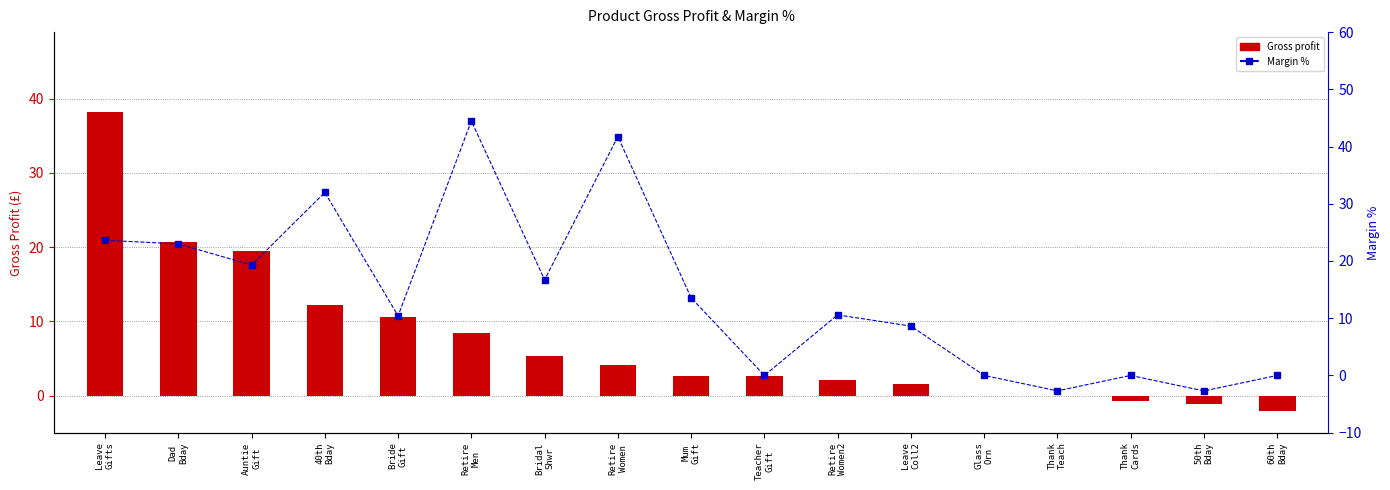

Between Thank
Teach and Leave
Coll2, which is larger?

Leave
Coll2